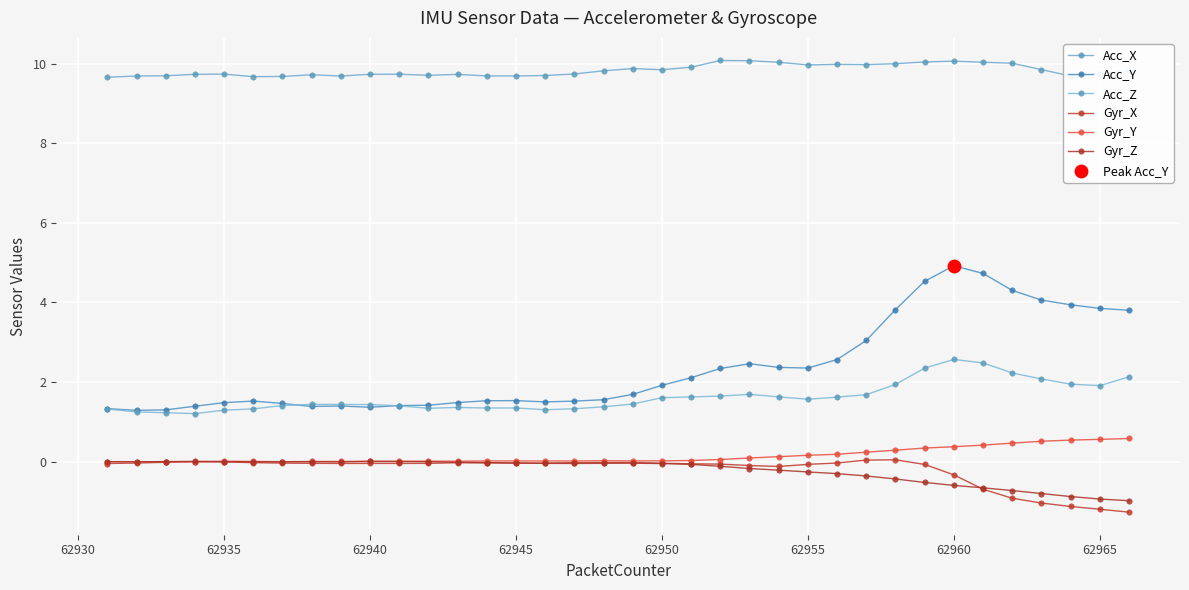

Which series has the largest total across all categories?

Acc_X